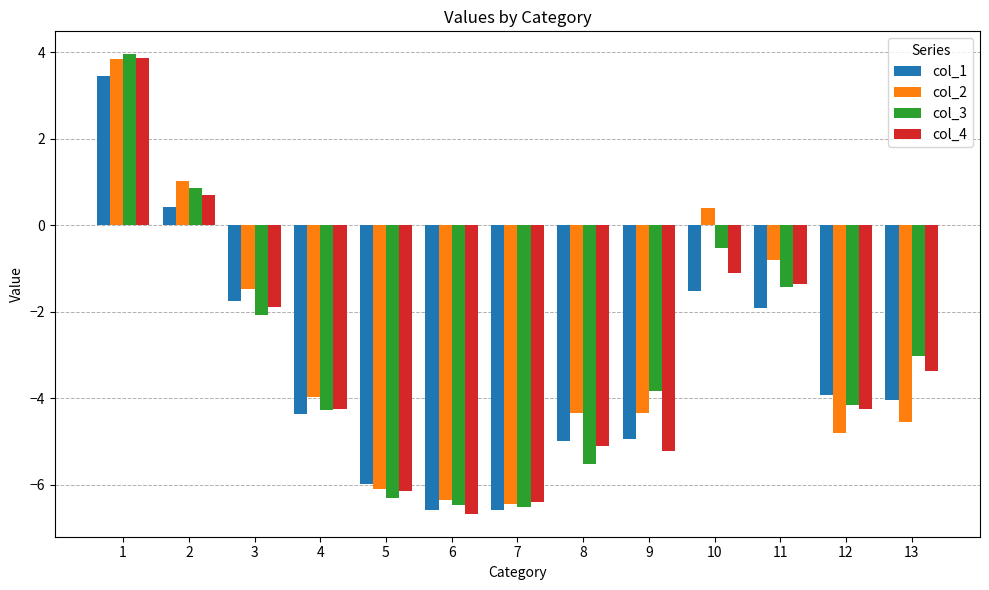

What are all the series names shown in the legend?

col_1, col_2, col_3, col_4